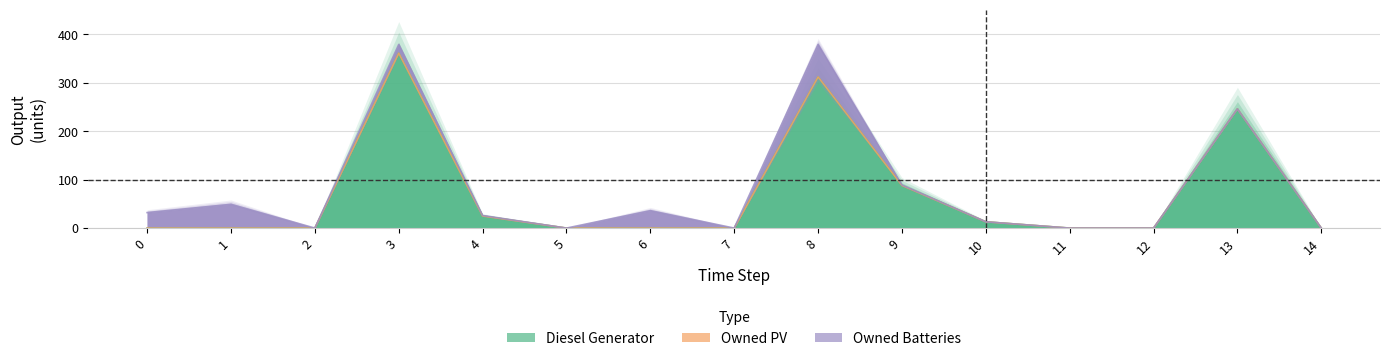

What are all the series names shown in the legend?

Diesel Generator, Owned PV, Owned Batteries